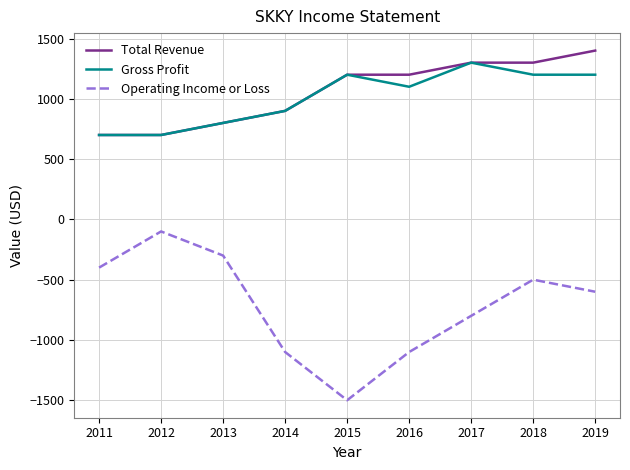

Which category has the highest value across all series?

2019